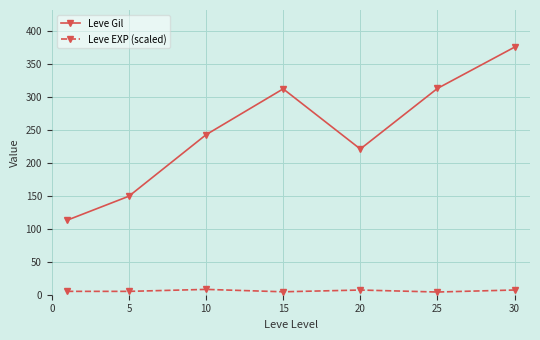

Which series has the widest spread of values?

Leve Gil